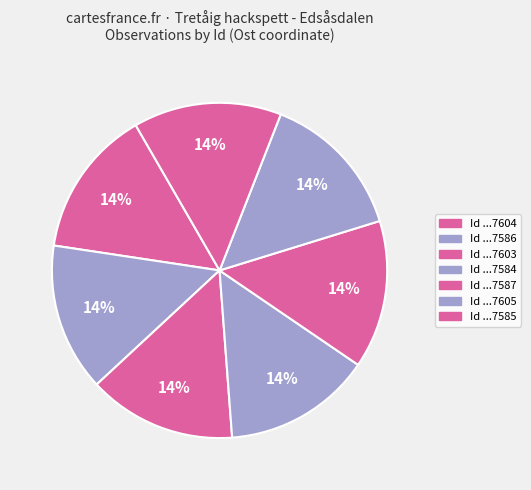

How many slices are in this pie chart?

7